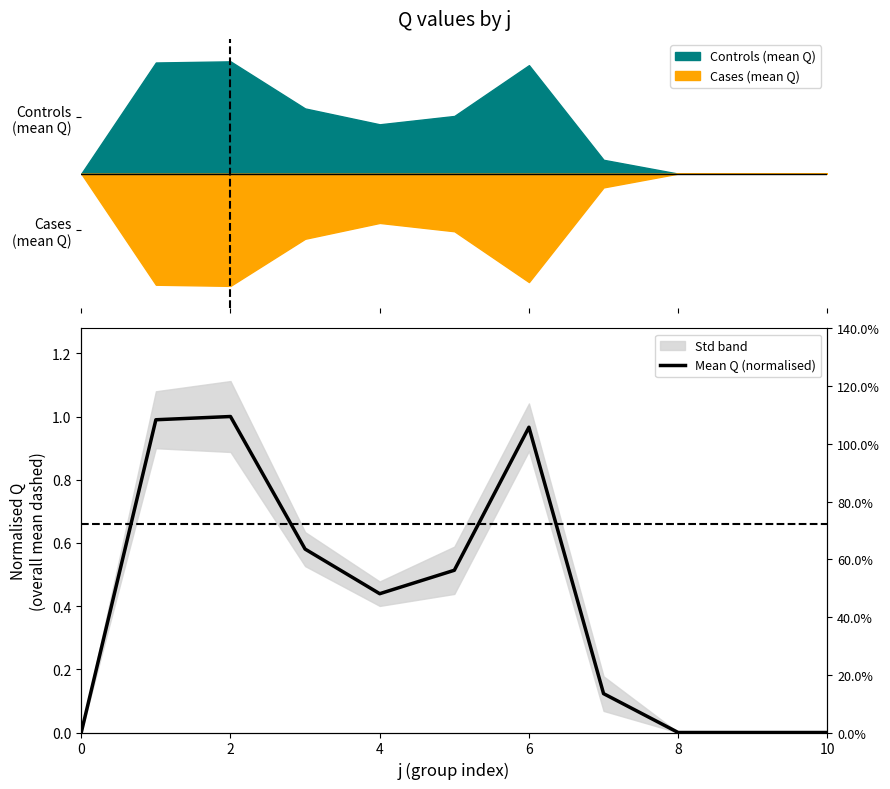

True or false: there are more than 1 points higher than both neighbors.

True